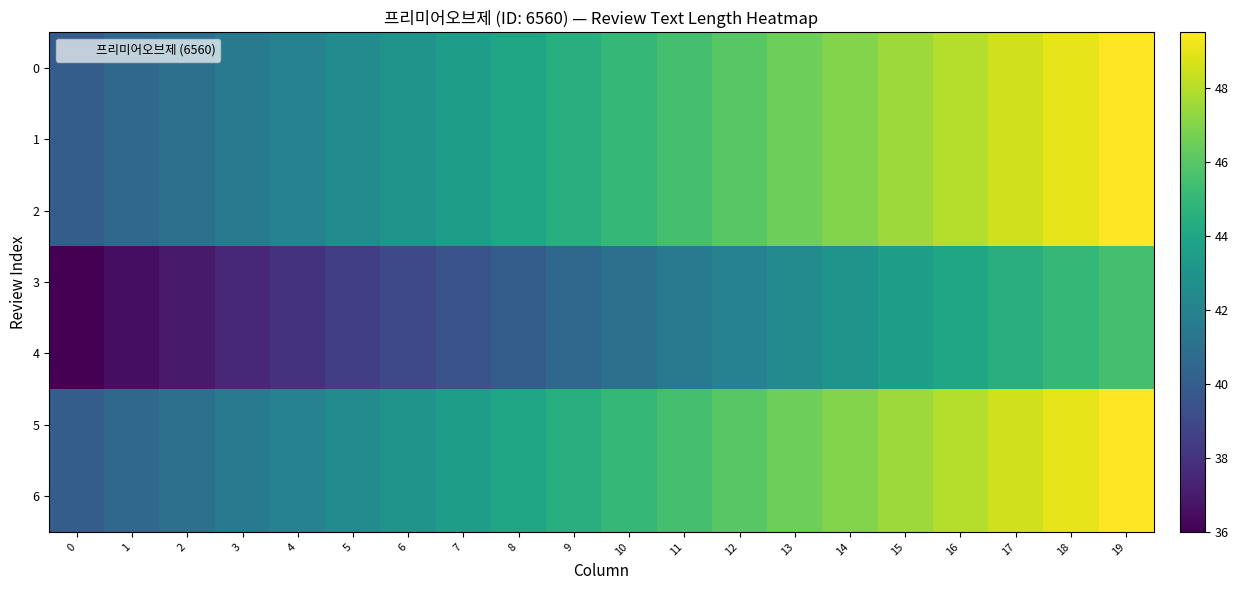

What is the smallest value displayed?

36.0